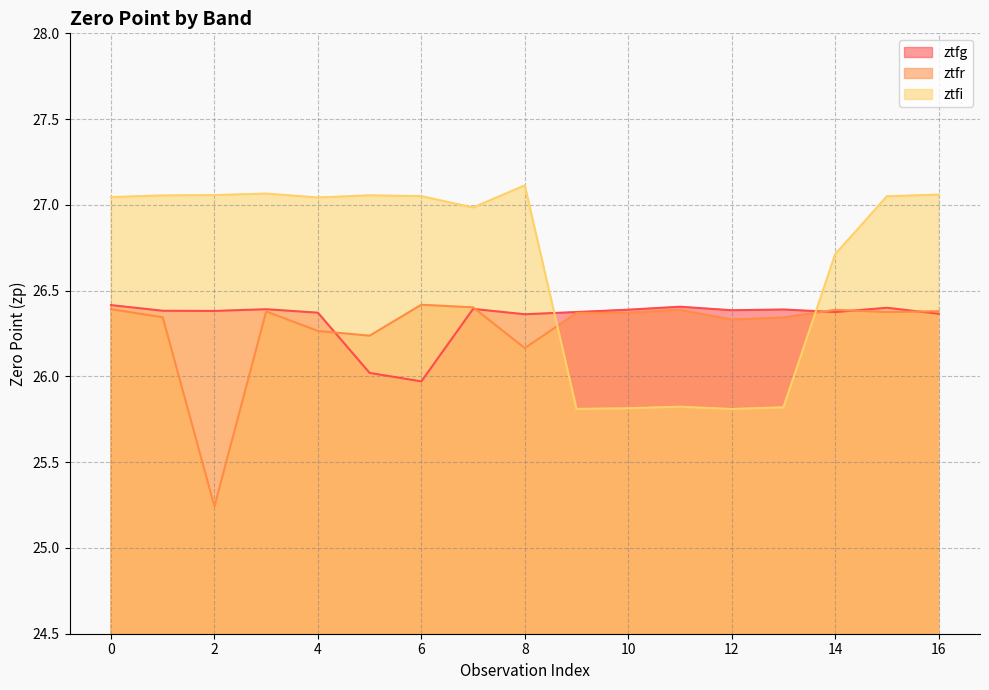

What are all the series names shown in the legend?

ztfg, ztfr, ztfi